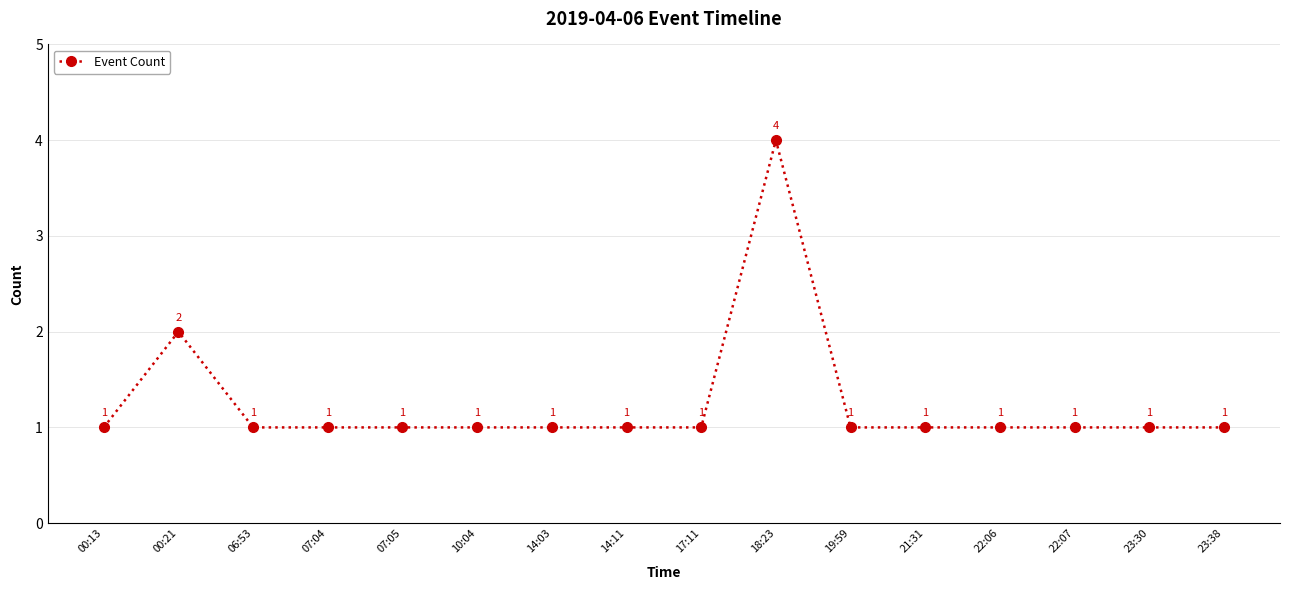

Is this an area chart (filled region under the line)?

No